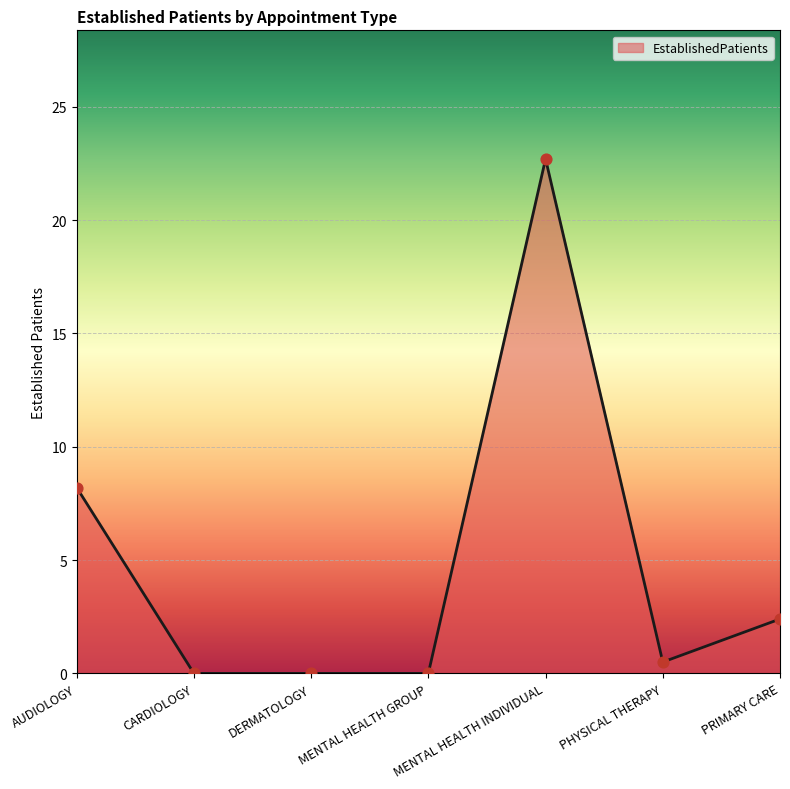

What is the change in value from CARDIOLOGY to MENTAL HEALTH INDIVIDUAL?

+22.7